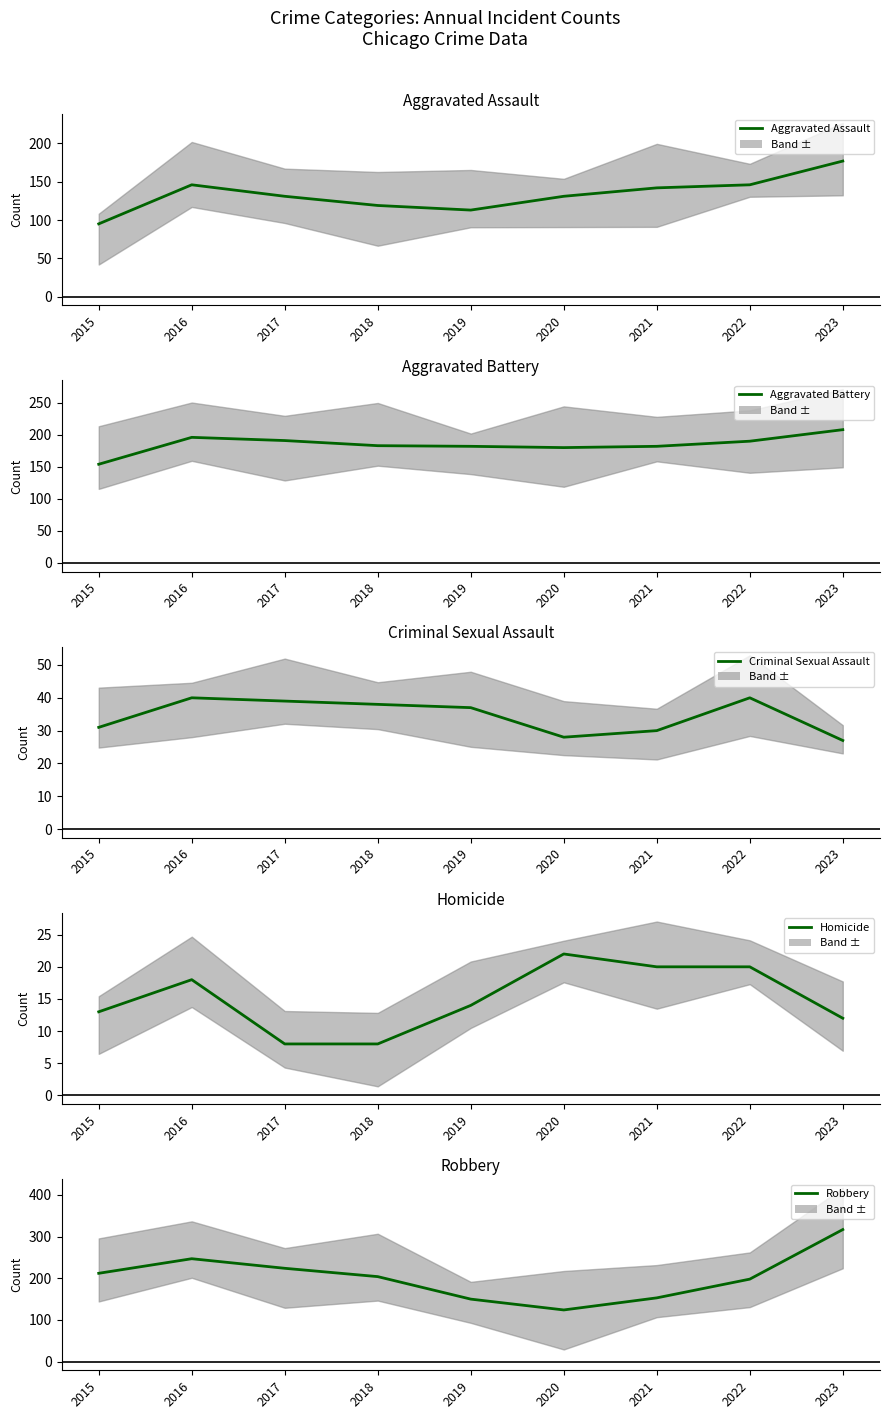

True or false: Criminal Sexual Assault and Robbery intersect in this chart.

False